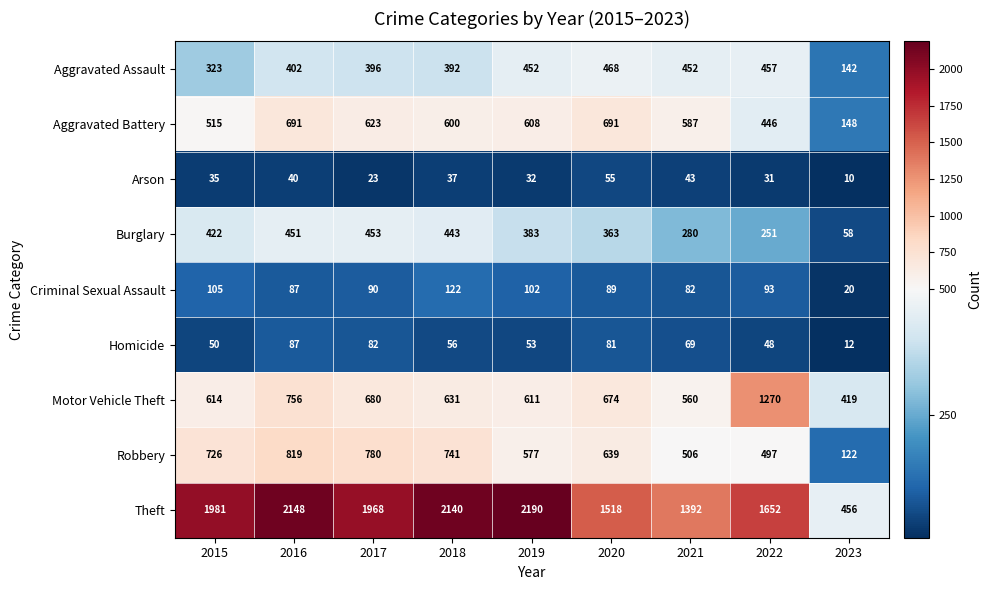

At which category is the sum across all series the highest?

2016